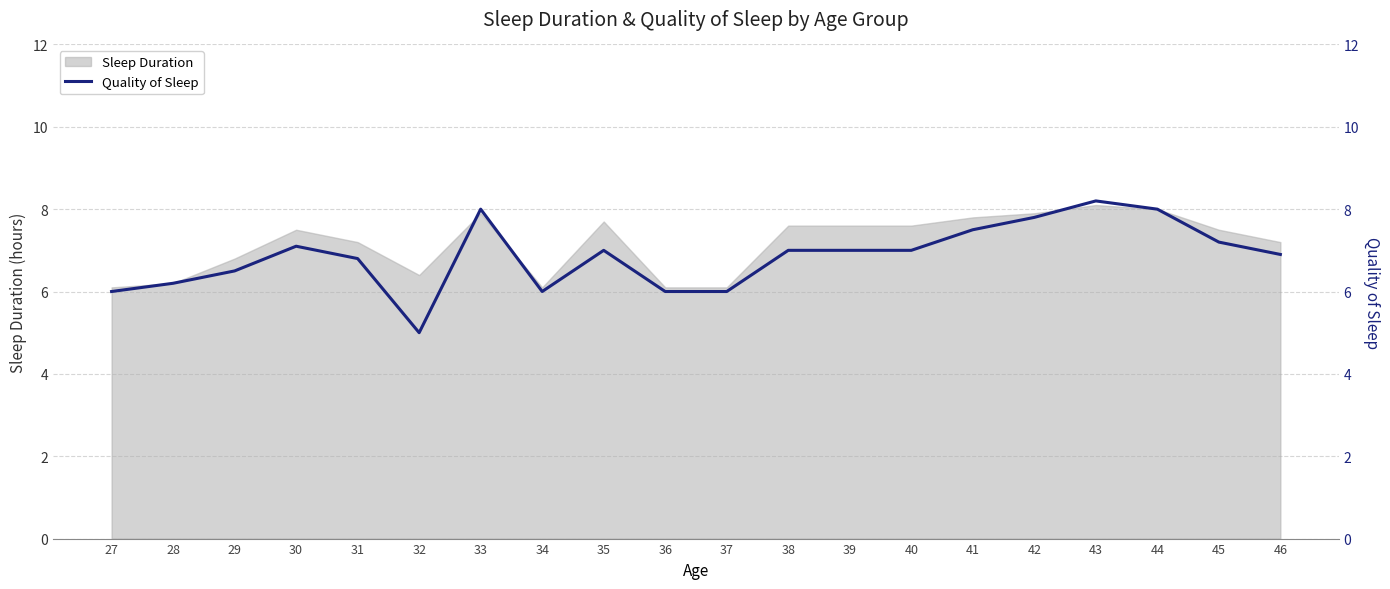

The value of Sleep Duration at 38 is 7.6. True or false?

True